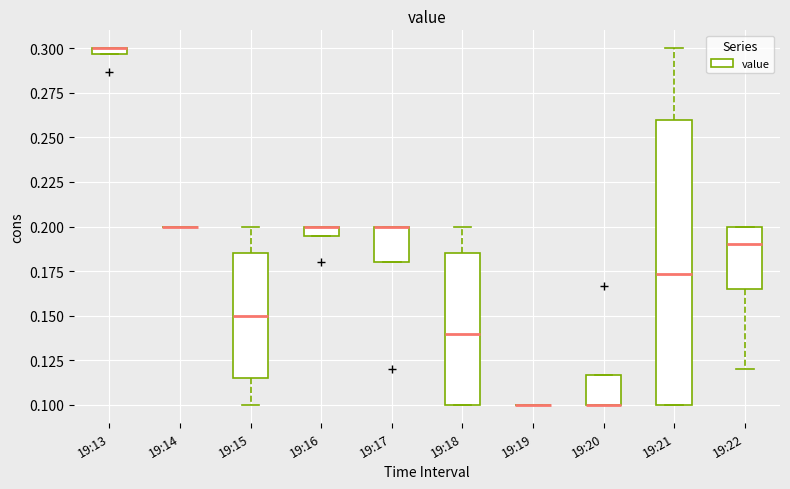

Which box is the tallest, from its lower edge to its upper edge?

19:21